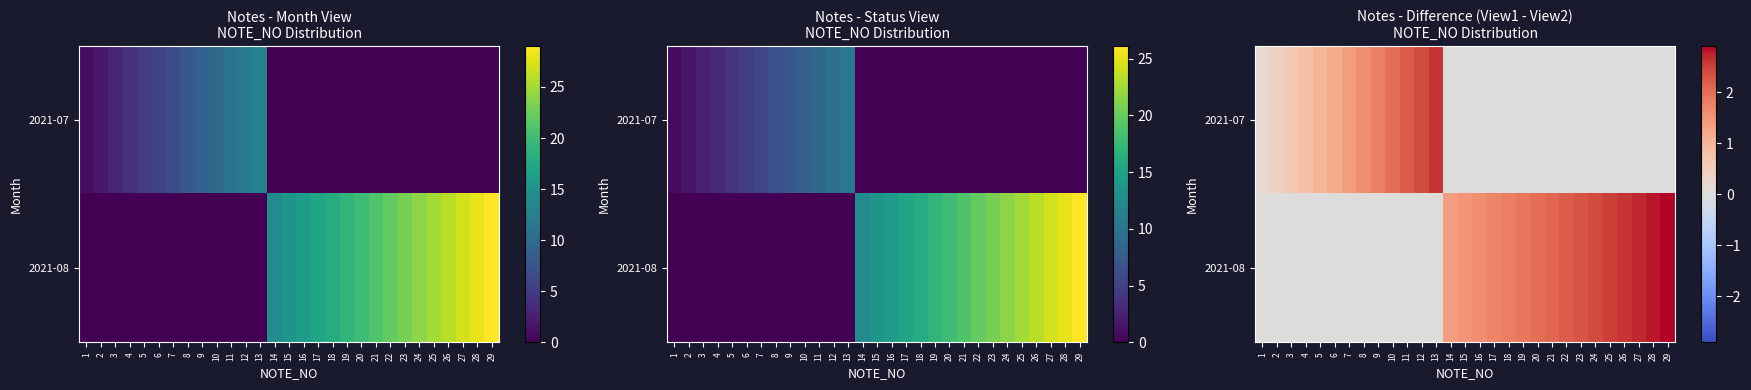

List the labels in order of 2021-07 value, smallest first.

14, 15, 16, 17, 18, 19, 20, 21, 22, 23, 24, 25, 26, 27, 28, 29, 1, 2, 3, 4, 5, 6, 7, 8, 9, 10, 11, 12, 13